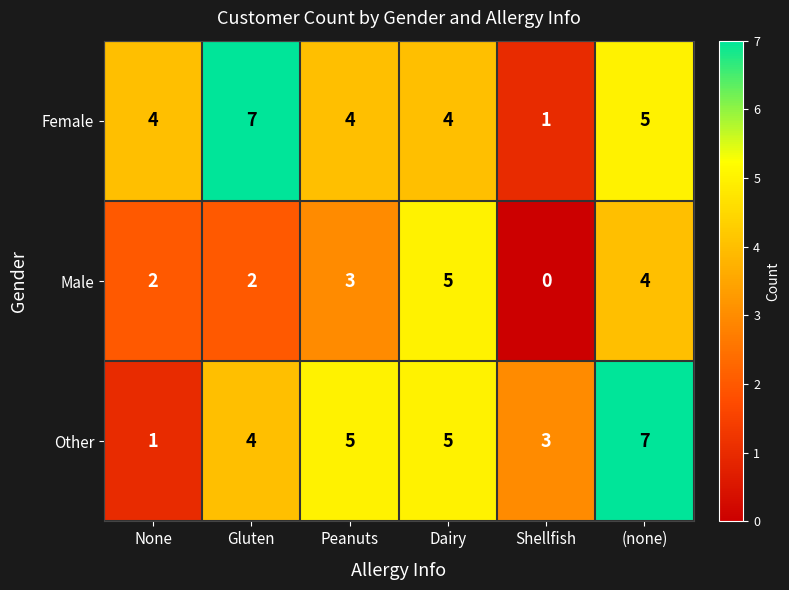

What is the total value across all series at Dairy?

14